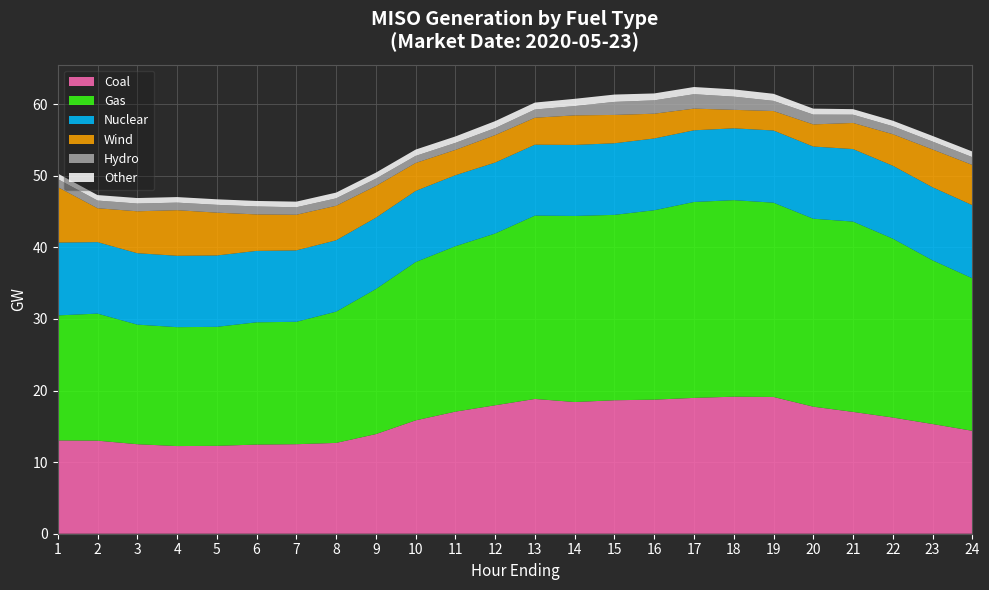

Reading left to right, transcribe all the data shown in this chart.

Coal: 1=13036.5	2=13002.6	3=12504.9	4=12245.2	5=12278.6	6=12453.6	7=12506.8	8=12688.2	9=13918.1	10=15836.9	11=17057.1	12=17944.0	13=18830.2	14=18398.4	15=18647.1	16=18731.2	17=18975.6	18=19143.5	19=19107.1	20=17749.3	21=17020.2	22=16234.7	23=15325.4	24=14380.5
Gas: 1=17461.8	2=17748.1	3=16707.4	4=16612.0	5=16623.7	6=17083.3	7=17099.3	8=18335.6	9=20269.2	10=22115.5	11=23109.8	12=24000.0	13=25612.8	14=25995.9	15=25898.9	16=26460.9	17=27368.7	18=27458.8	19=27138.8	20=26260.1	21=26587.7	22=24991.4	23=22871.3	24=21307.1
Nuclear: 1=10172.4	2=9987.8	3=9975.0	4=9973.1	5=9970.1	6=9974.7	7=9975.7	8=9968.9	9=9960.9	10=9934.3	11=9915.2	12=9907.1	13=9906.0	14=9921.7	15=10001.1	16=10023.7	17=10013.6	18=10034.1	19=10085.8	20=10082.3	21=10130.5	22=10183.1	23=10202.7	24=10215.4
Wind: 1=7755.2	2=4733.2	3=5857.6	4=6368.5	5=5984.2	6=5095.0	7=4978.1	8=4824.1	9=4432.5	10=3907.8	11=3540.2	12=3835.9	13=3767.0	14=4129.7	15=3959.9	16=3461.0	17=3030.8	18=2582.1	19=2718.7	20=3091.4	21=3646.7	22=4408.8	23=5283.9	24=5618.2
Hydro: 1=1116.7	2=1072.6	3=1081.0	4=1056.3	5=1089.9	6=1111.3	7=1045.0	8=1033.1	9=1021.5	10=987.4	11=977.7	12=978.4	13=1146.6	14=1295.0	15=1818.9	16=1865.2	17=2010.5	18=1841.1	19=1419.5	20=1371.3	21=1153.1	22=1110.4	23=1099.9	24=1086.0
Other: 1=775.3	2=766.8	3=769.0	4=775.6	5=773.6	6=771.4	7=787.1	8=805.8	9=844.9	10=884.0	11=901.2	12=974.5	13=970.1	14=1016.3	15=1025.8	16=967.9	17=1006.8	18=1016.2	19=989.3	20=832.5	21=775.2	22=773.0	23=789.6	24=791.2